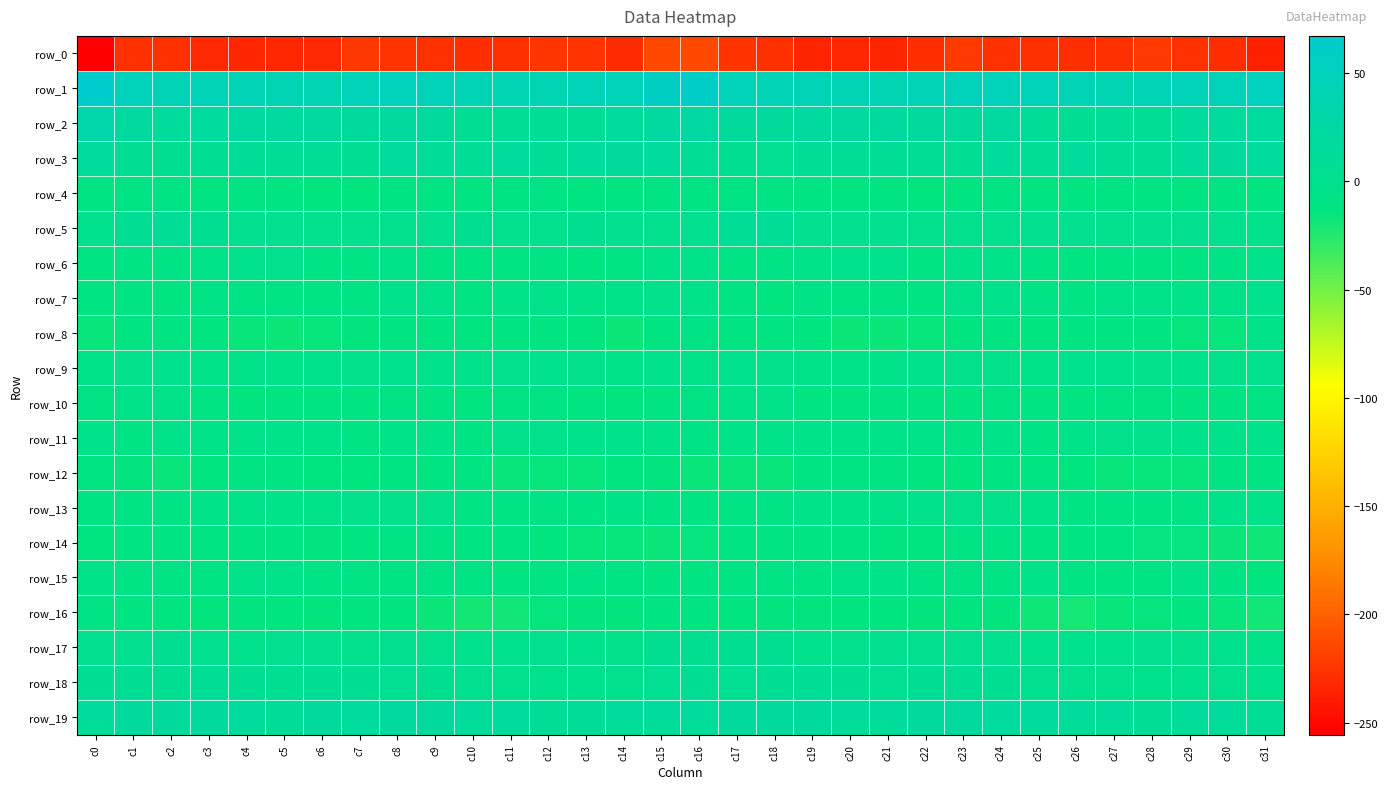

Between c18 and c20, which series saw the biggest shift?

row_6